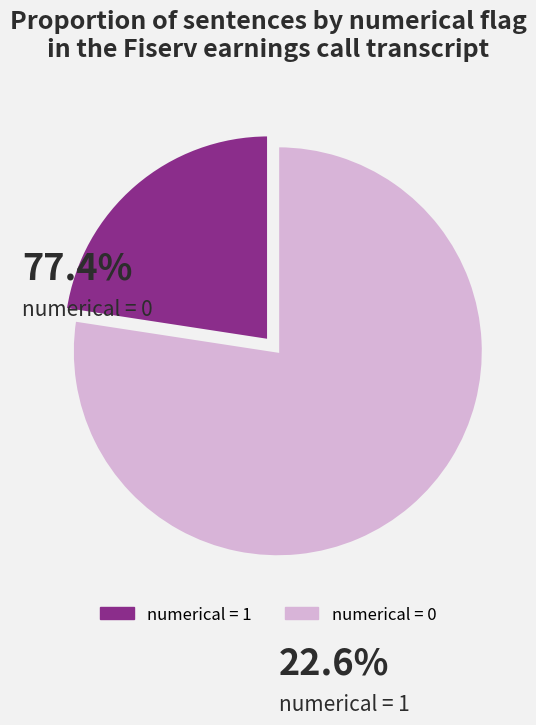

Rank the categories by value from lowest to highest.

numerical = 1, numerical = 0